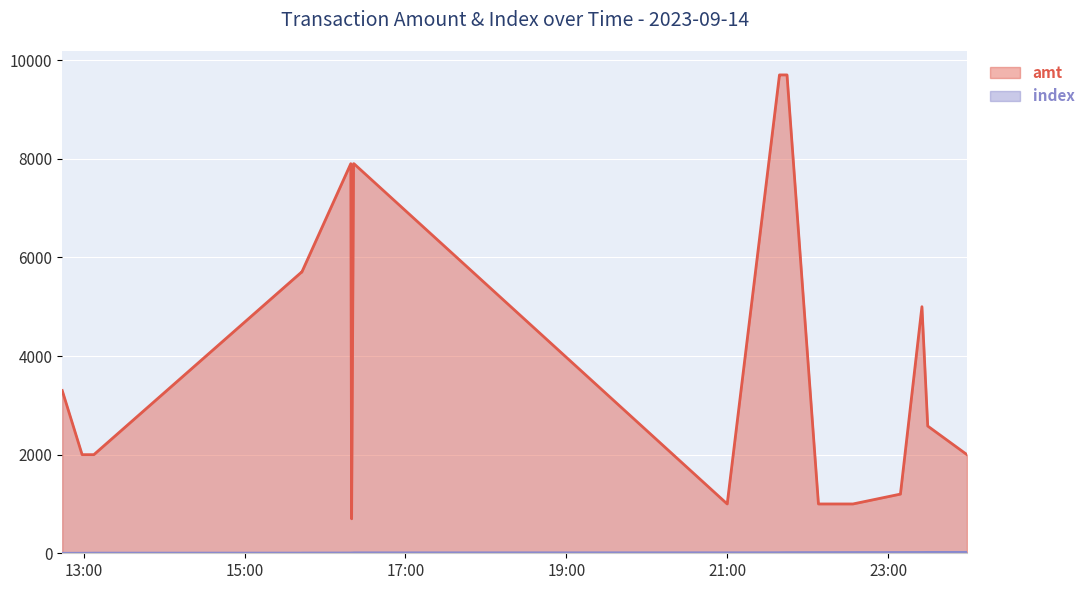

What is the label of the 14th point from the left?

2023-09-14 21:44:35